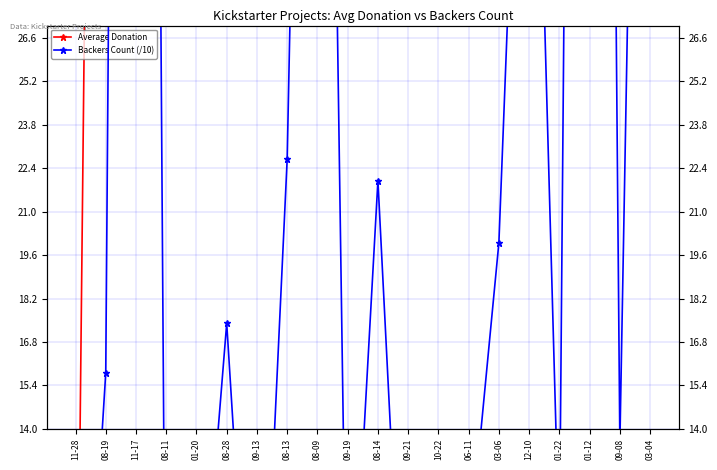

In Backers Count (/10), how many points are higher than both neighbors (excluding endpoints)?

6